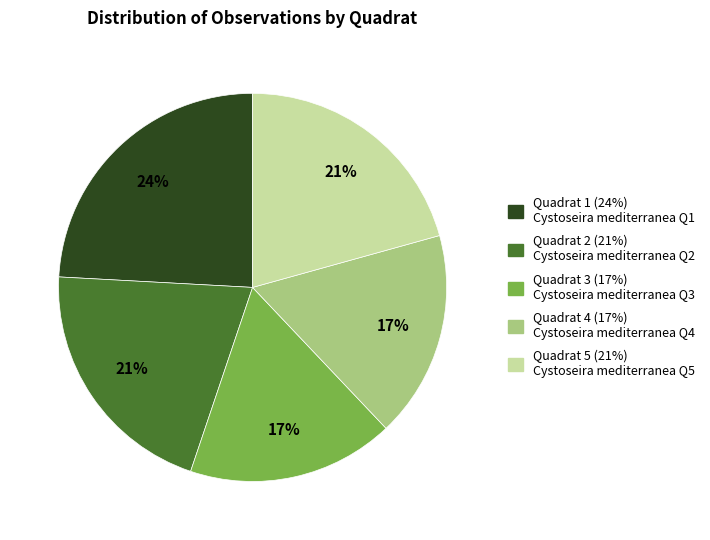

To the nearest percent, what is the combined percentage of Quadrat 5 and Quadrat 3?

38%